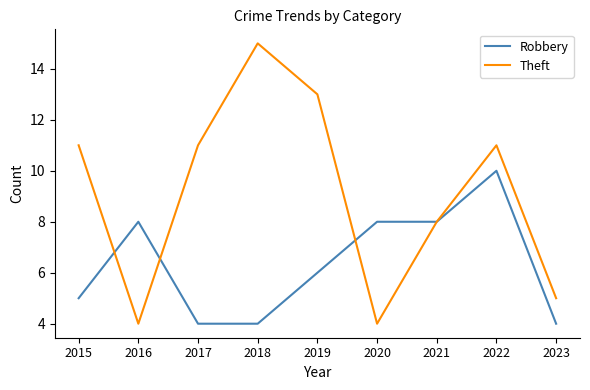

Is the value of Theft at 2017 greater than the value of Robbery at 2020?

Yes